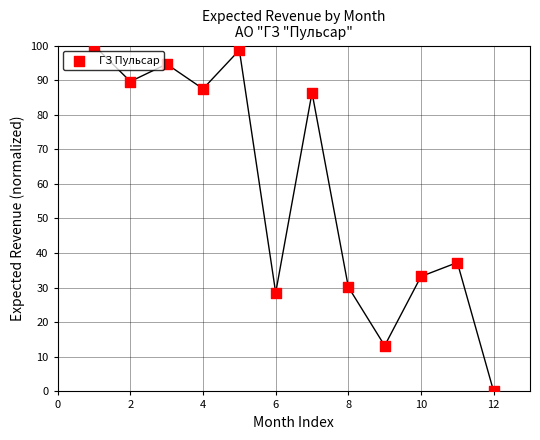

What is the range of X values (max minus min)?

11.0